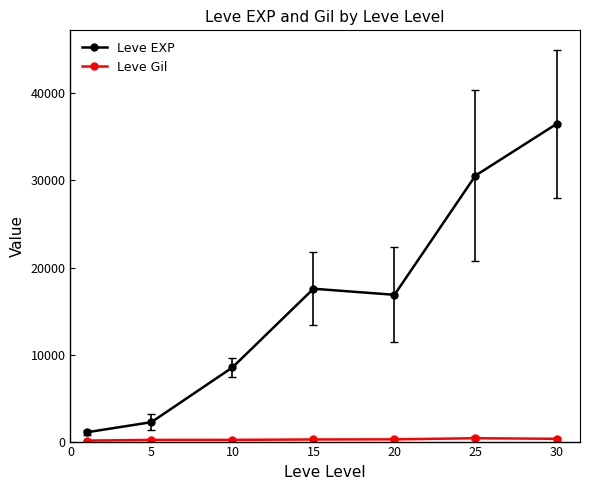

Which series has the largest total across all categories?

Leve EXP